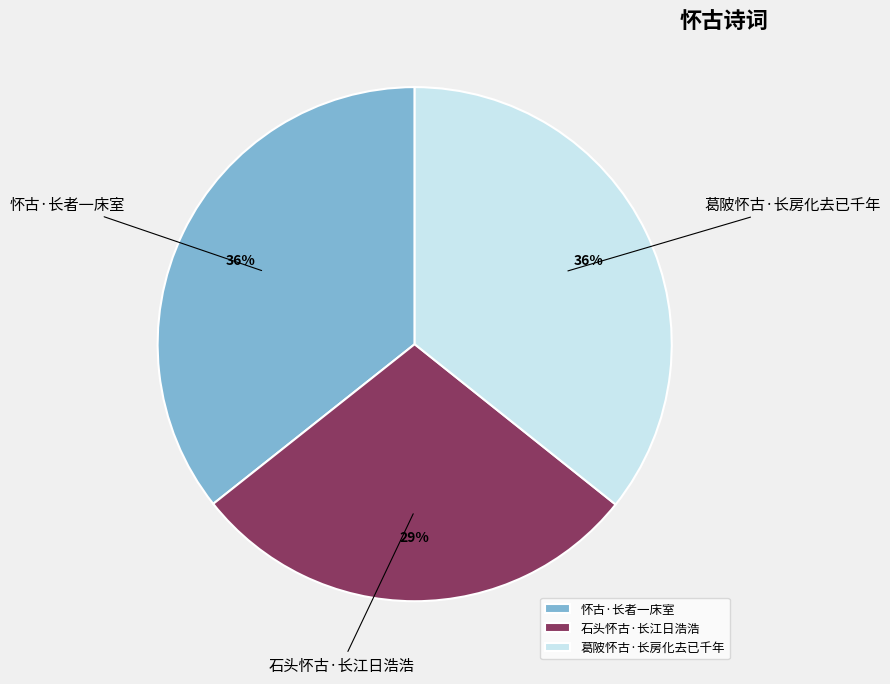

Is it true that 葛陂怀古·长房化去已千年 is 21% of the pie?

False